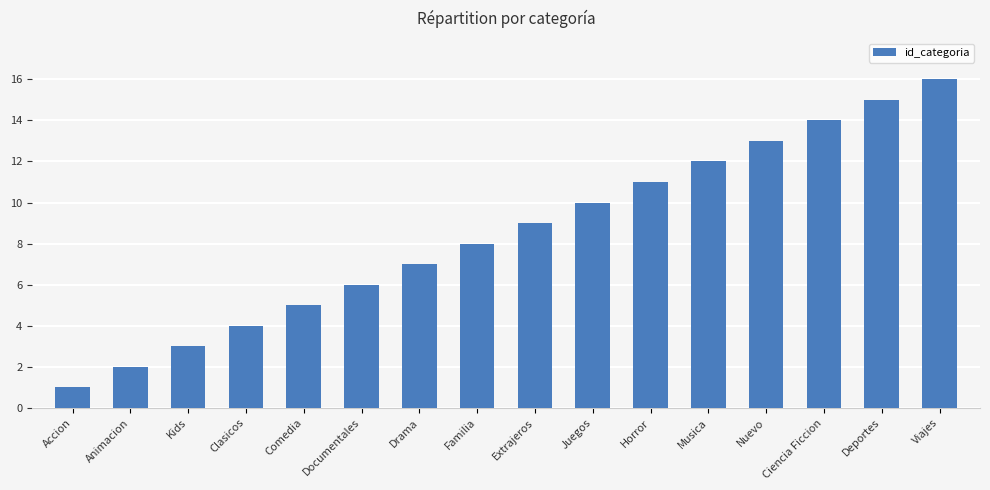

What is the label of the 16th bar from the left?

Viajes